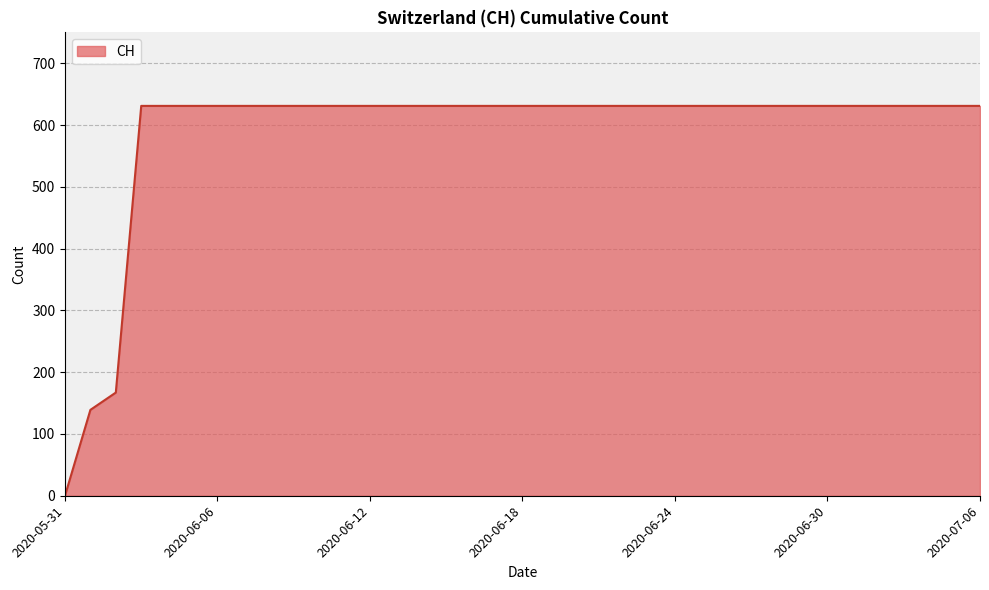

What is the average value?

588